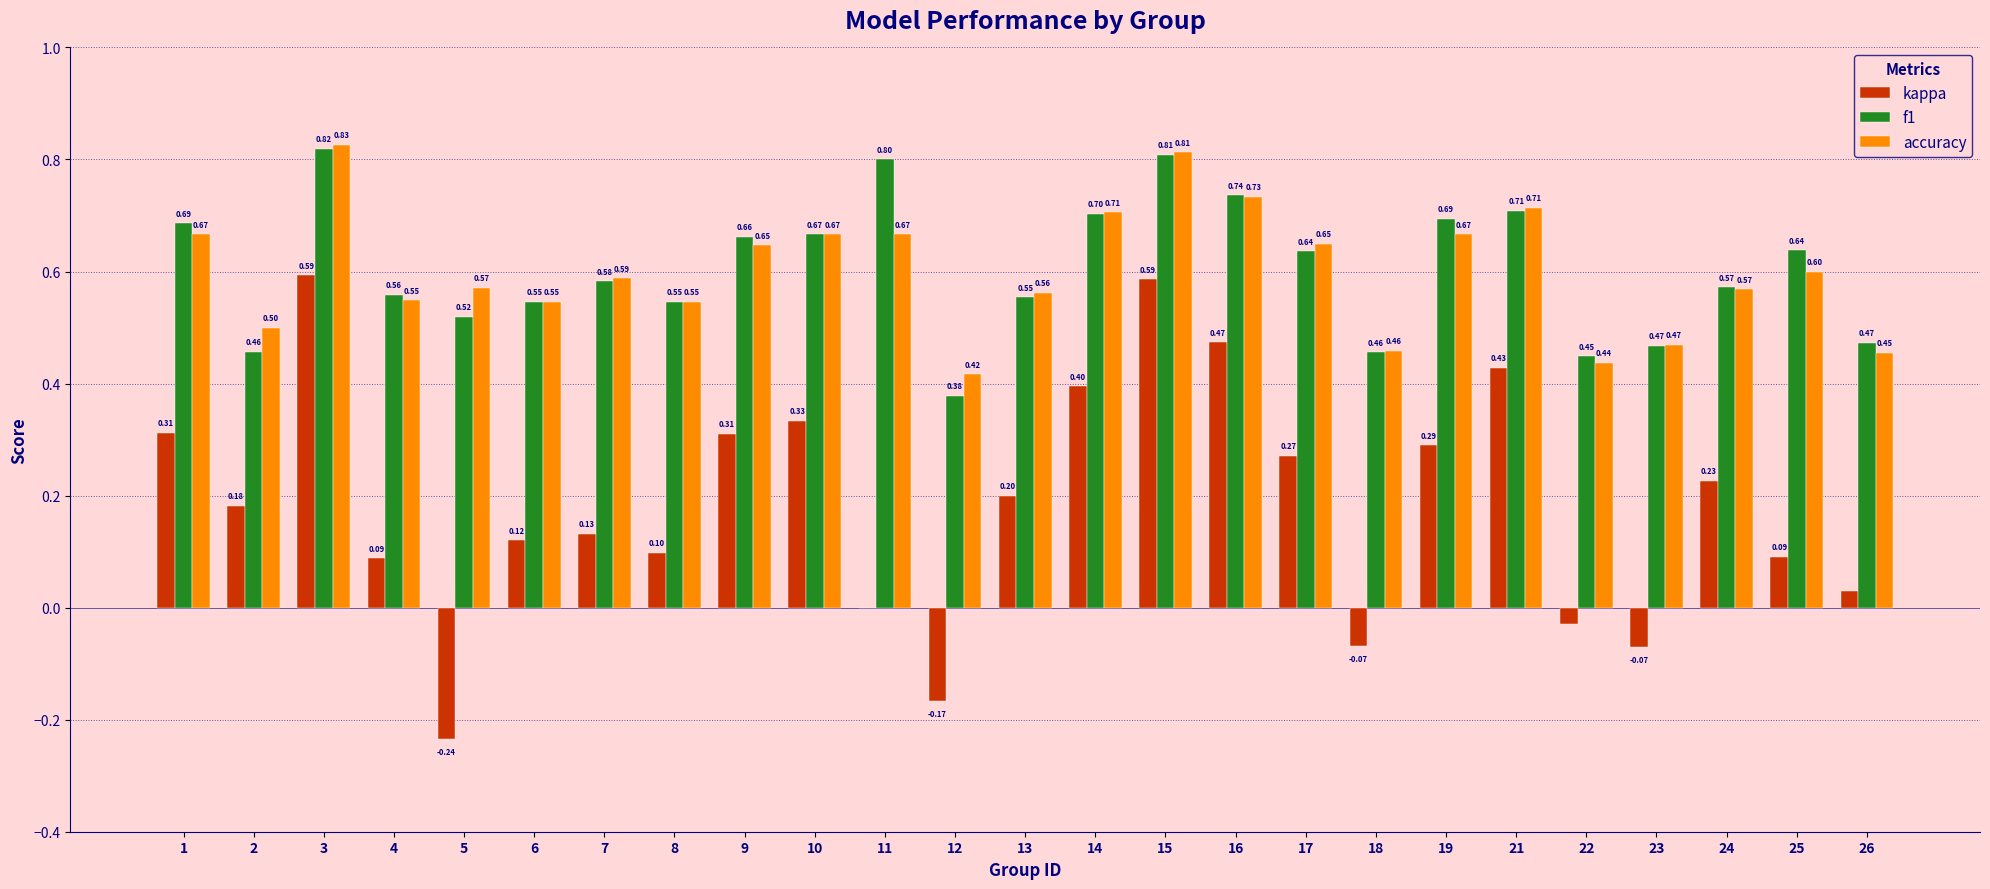

What is the maximum value shown in the chart?

0.8